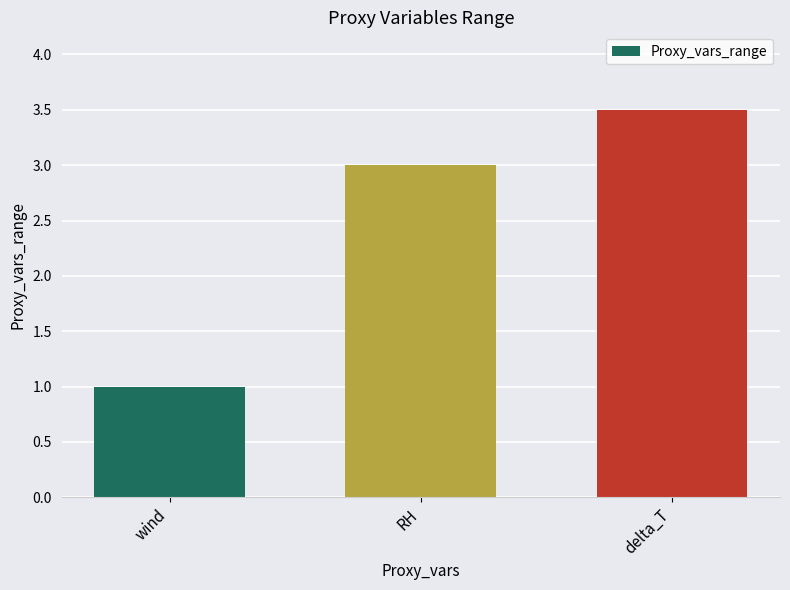

How many values are between 1 and 3?

2